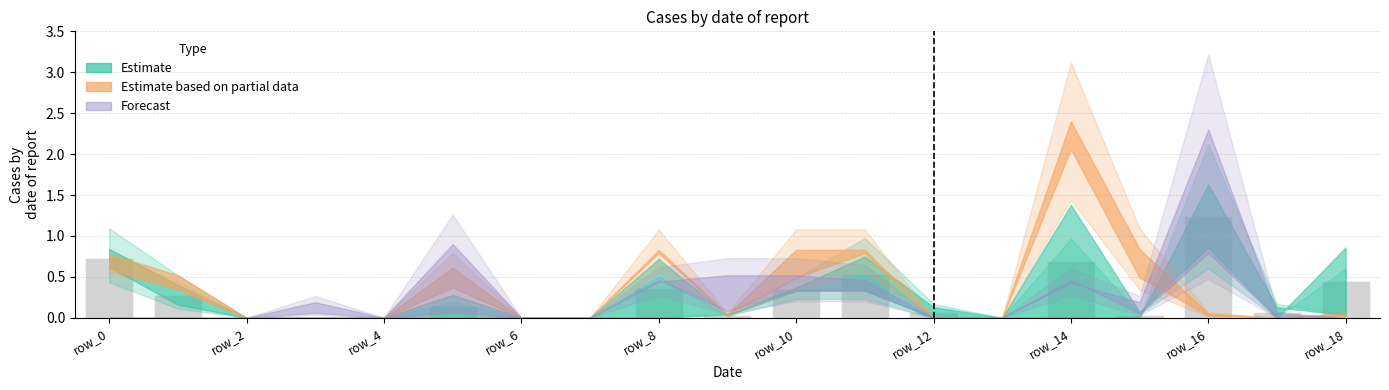

What is the sum of all values?

5.0